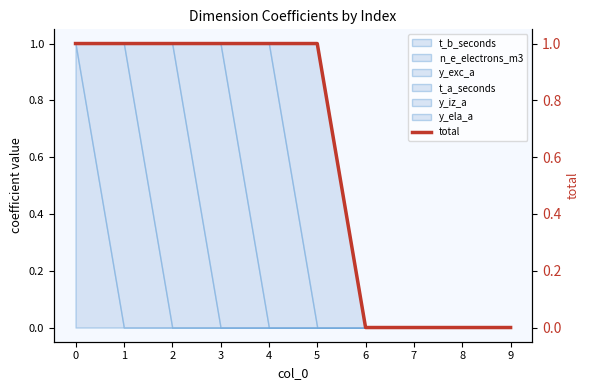

What is the change in value from 0 to 6?

-1